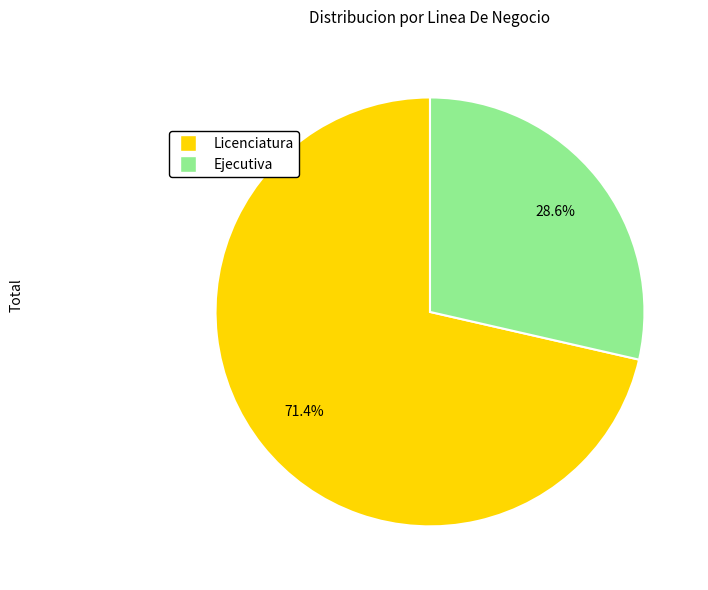

To the nearest percent, what percentage of the pie is Licenciatura?

71%